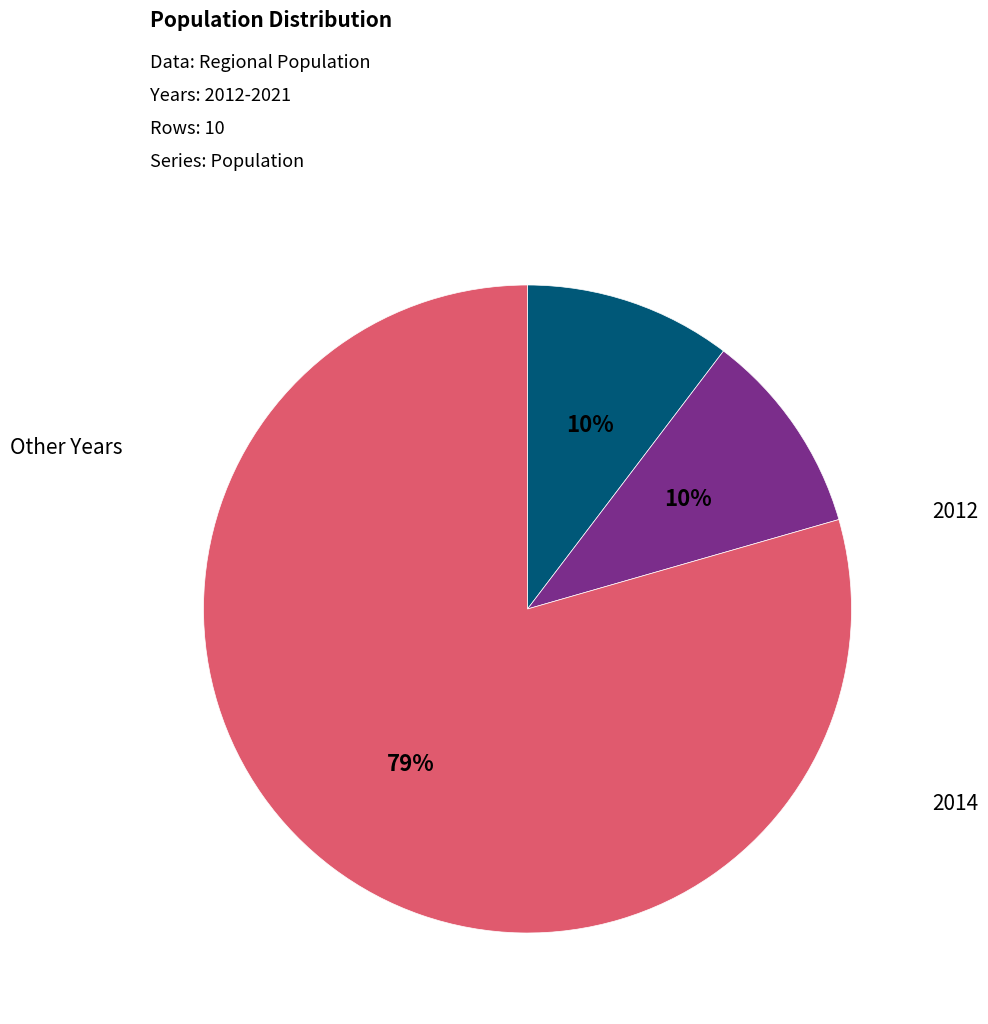

Is there a majority slice in this chart?

Yes